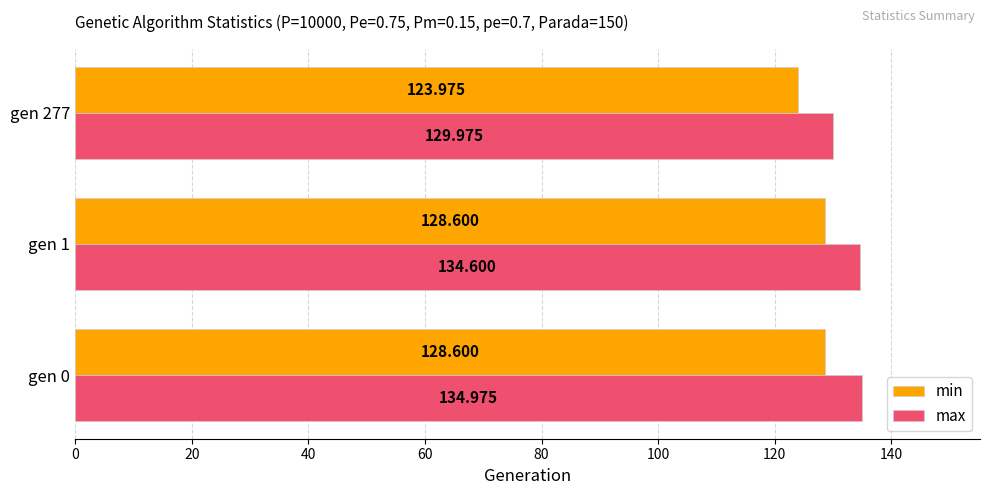

At how many categories does at least one series exceed 133?

2